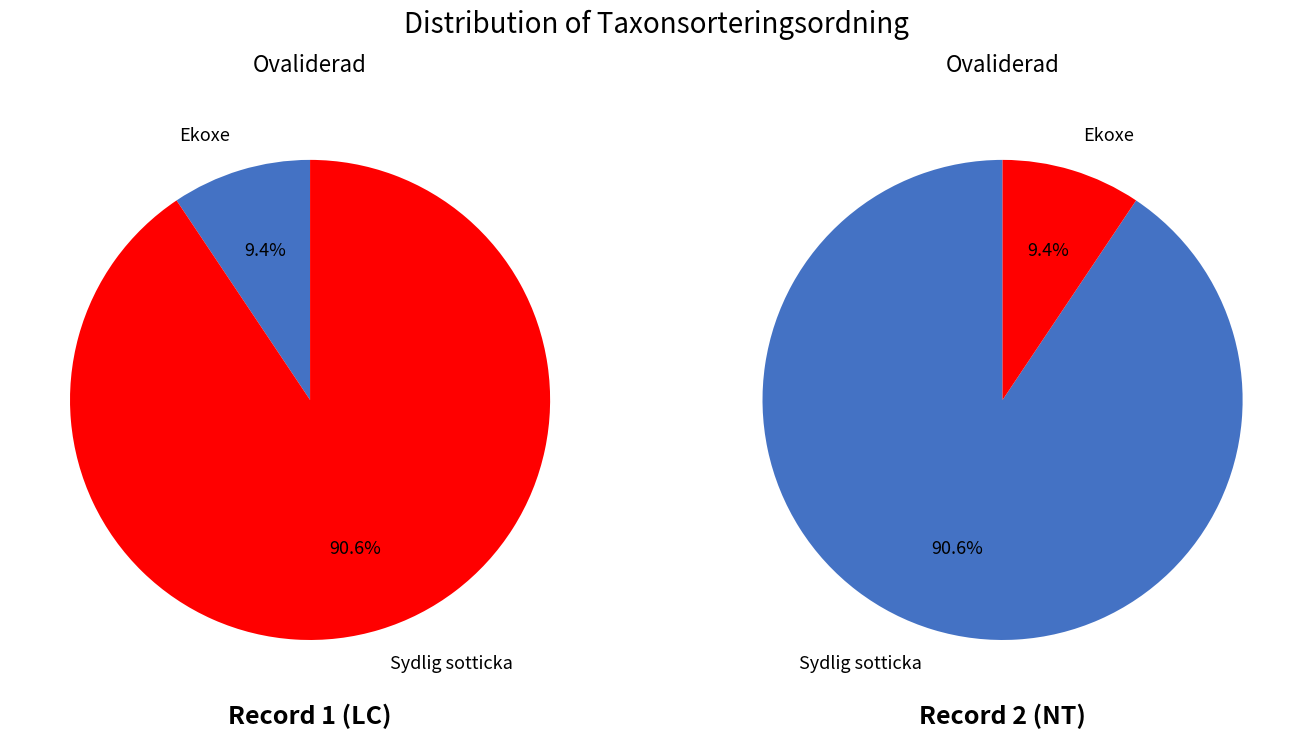

Count the number of slices in the pie.

2